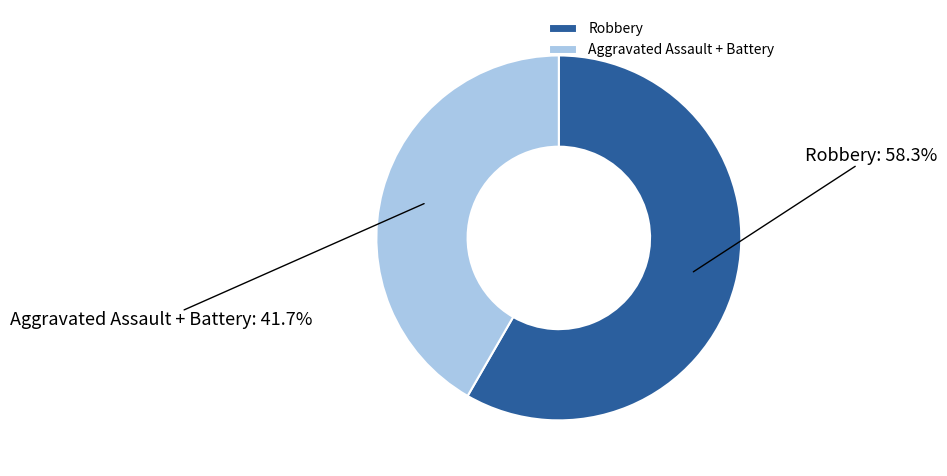

Between Robbery and Aggravated Assault + Battery, which is larger?

Robbery